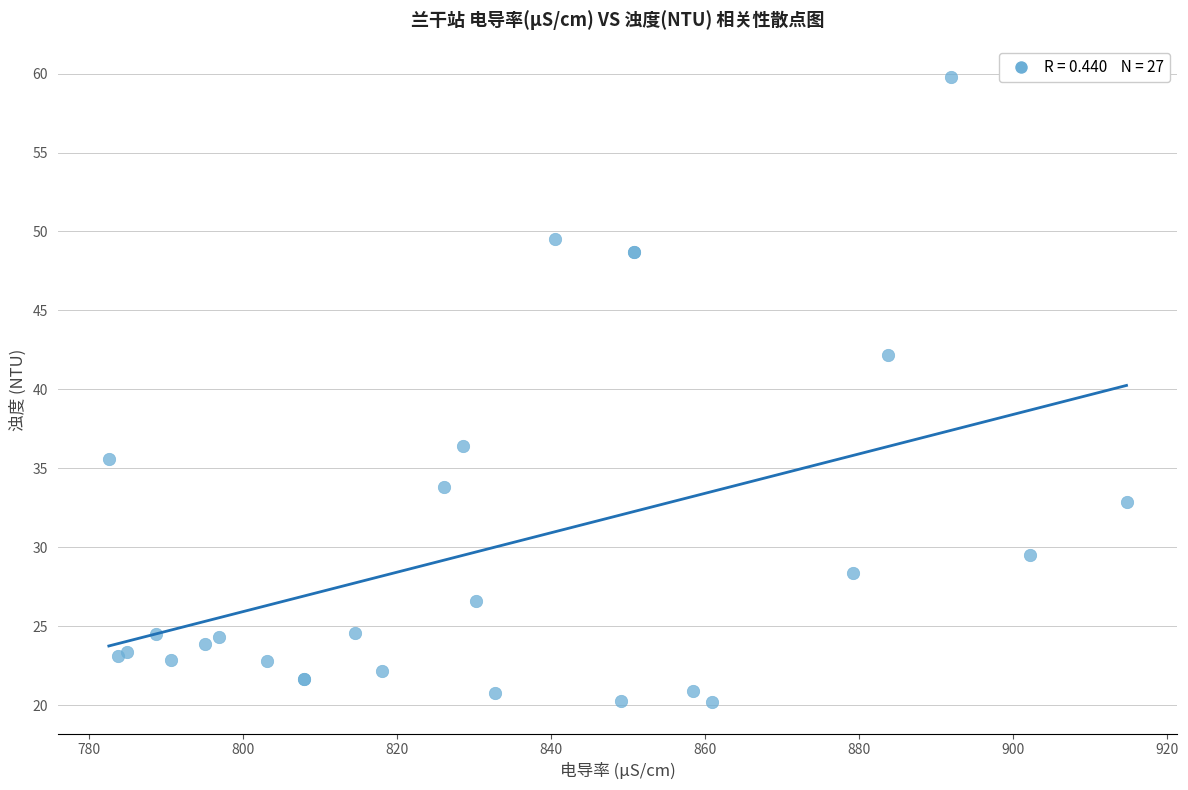

What Y value in the scatter plot is closest to 40?

42.2